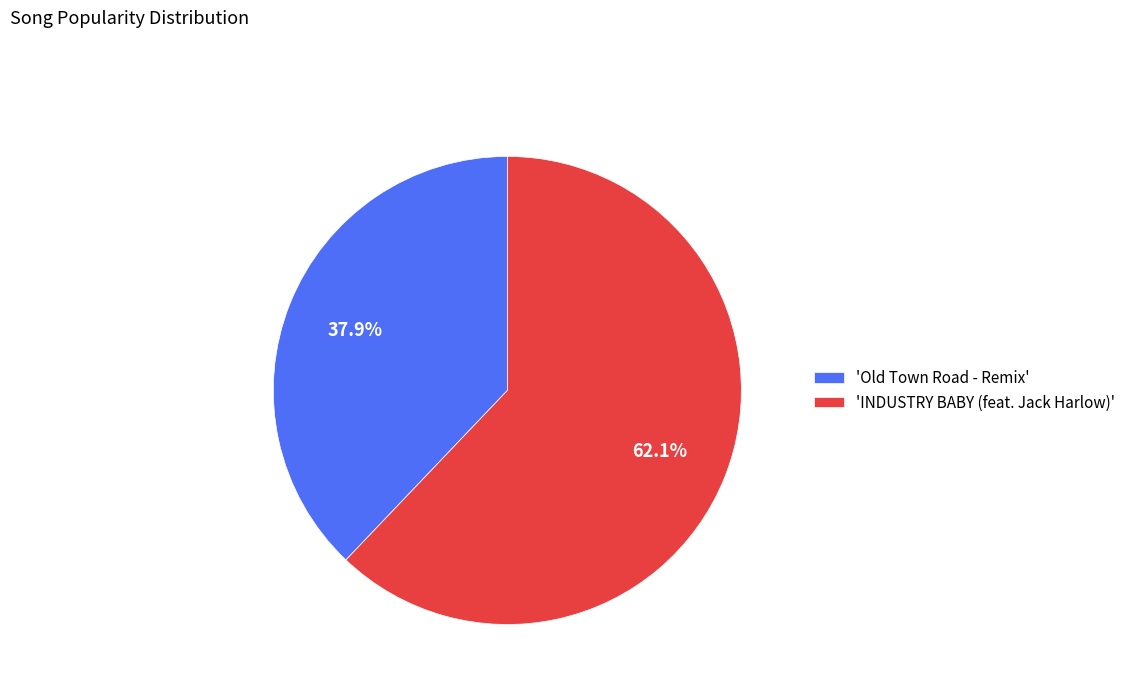

Count the number of slices in the pie.

2